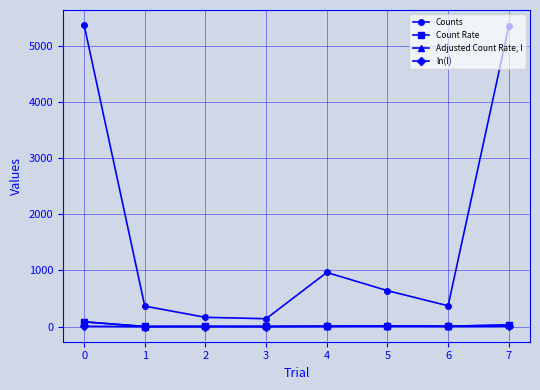

Which series has the largest range (max minus min)?

Counts